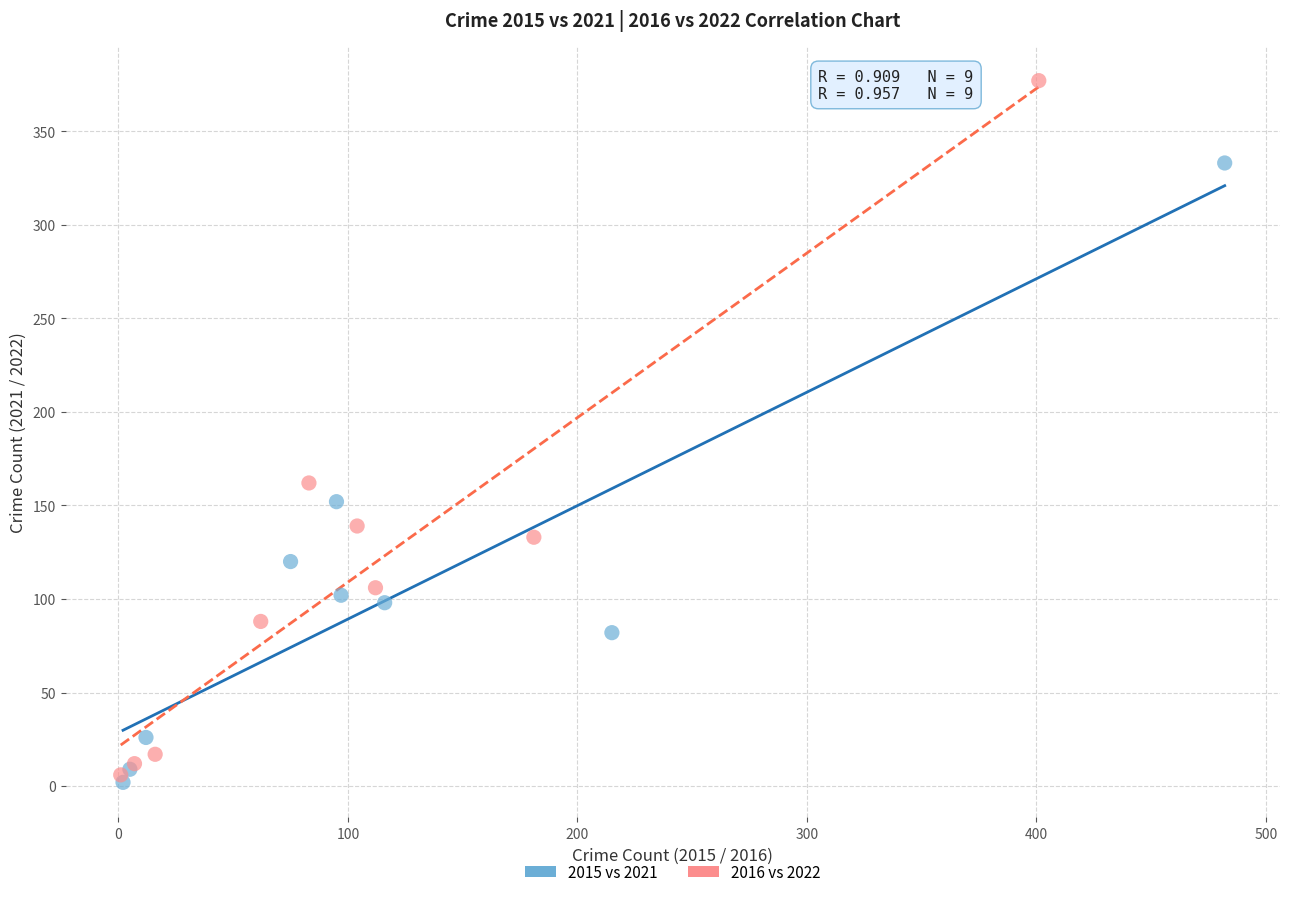

Which series reaches the minimum Y coordinate?

2015 vs 2021